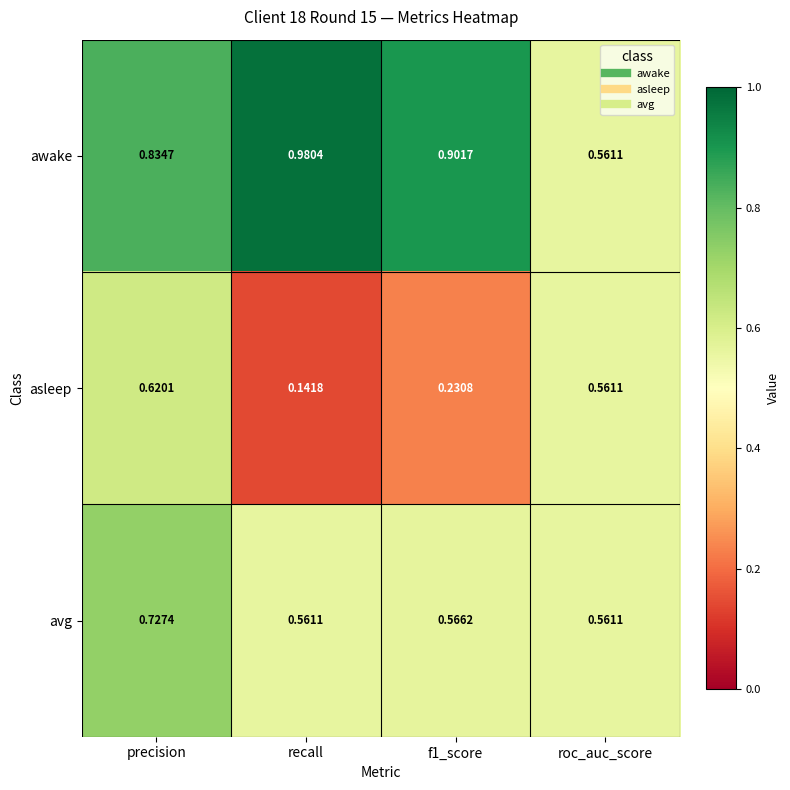

At which category does the chart reach its peak across all series?

recall